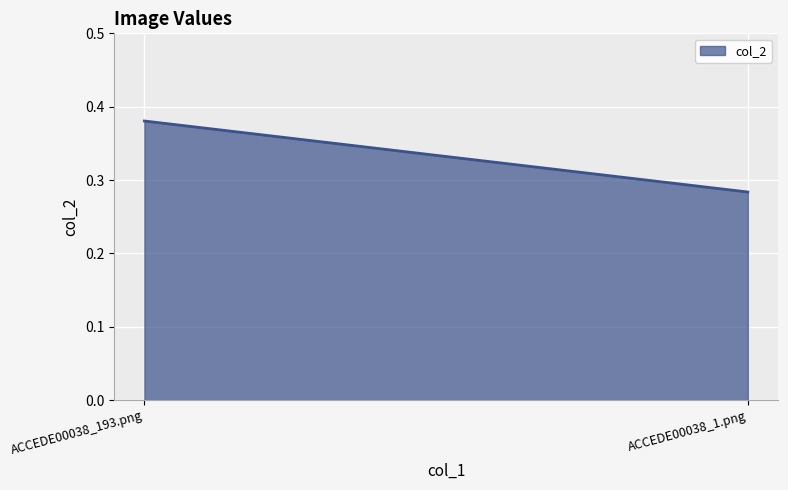

Which category has the highest value across all series?

ACCEDE00038_193.png